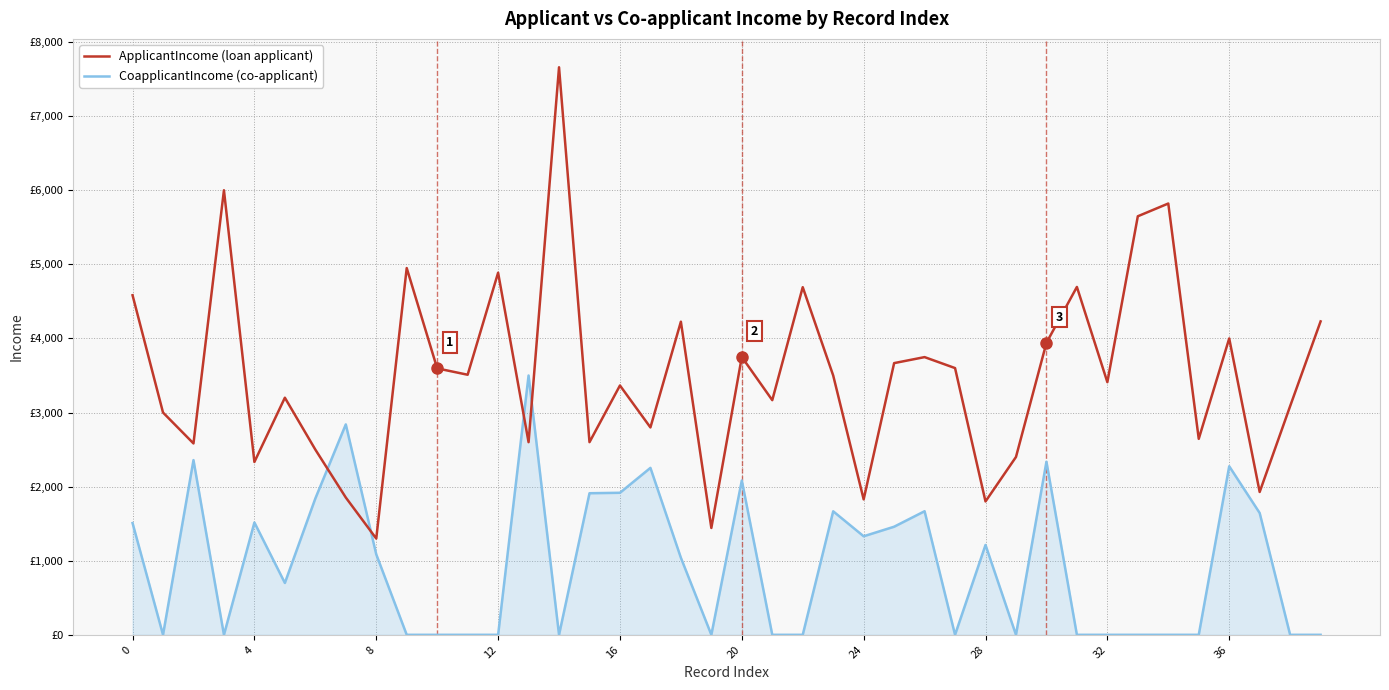

Does the chart have visible grid lines?

Yes